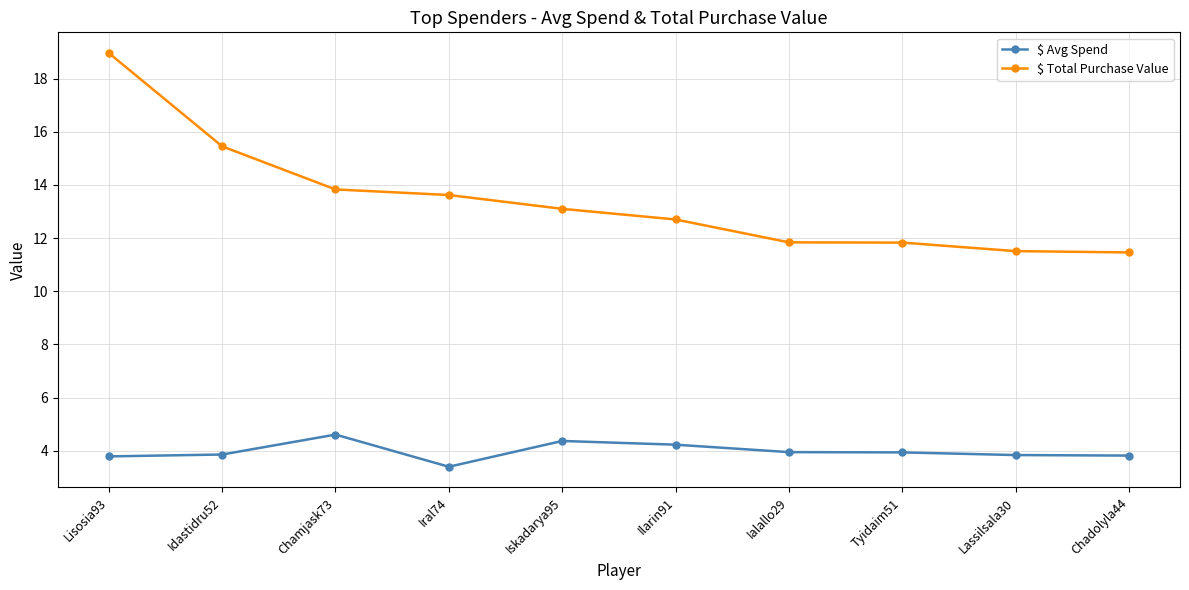

Which category has the lowest value across all series?

Iral74